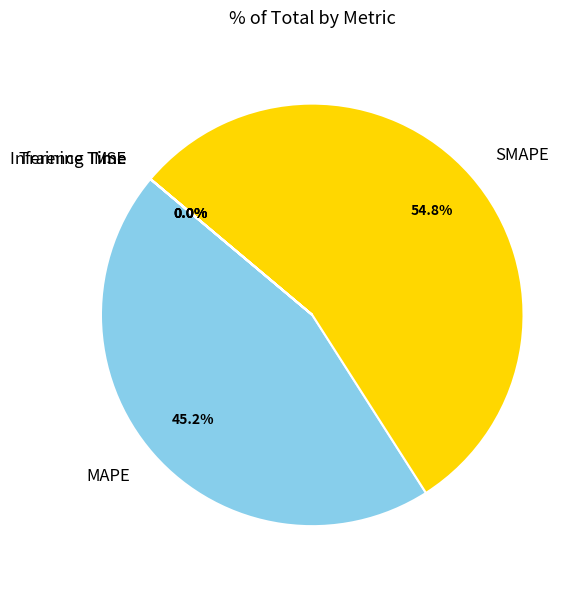

To the nearest percent, what is the difference between the largest and smallest slice percentages?

55%